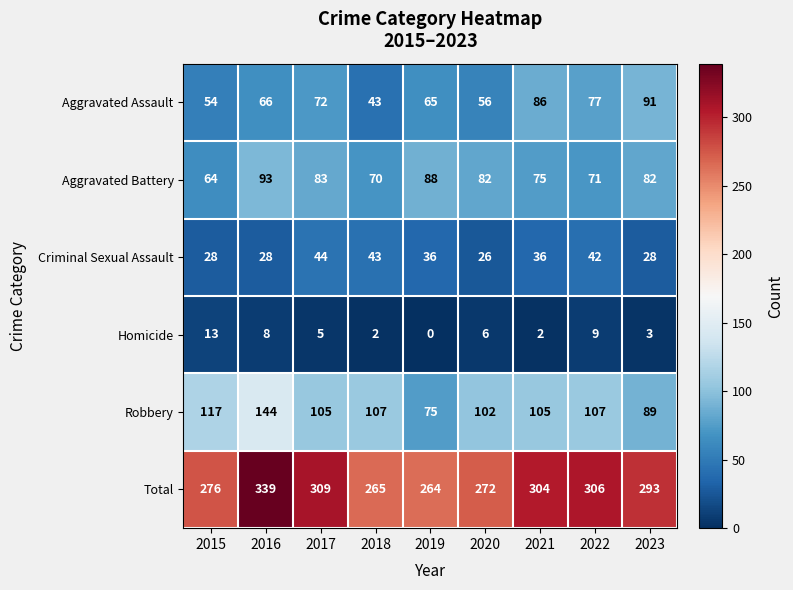

Which series has the largest total across all categories?

Total